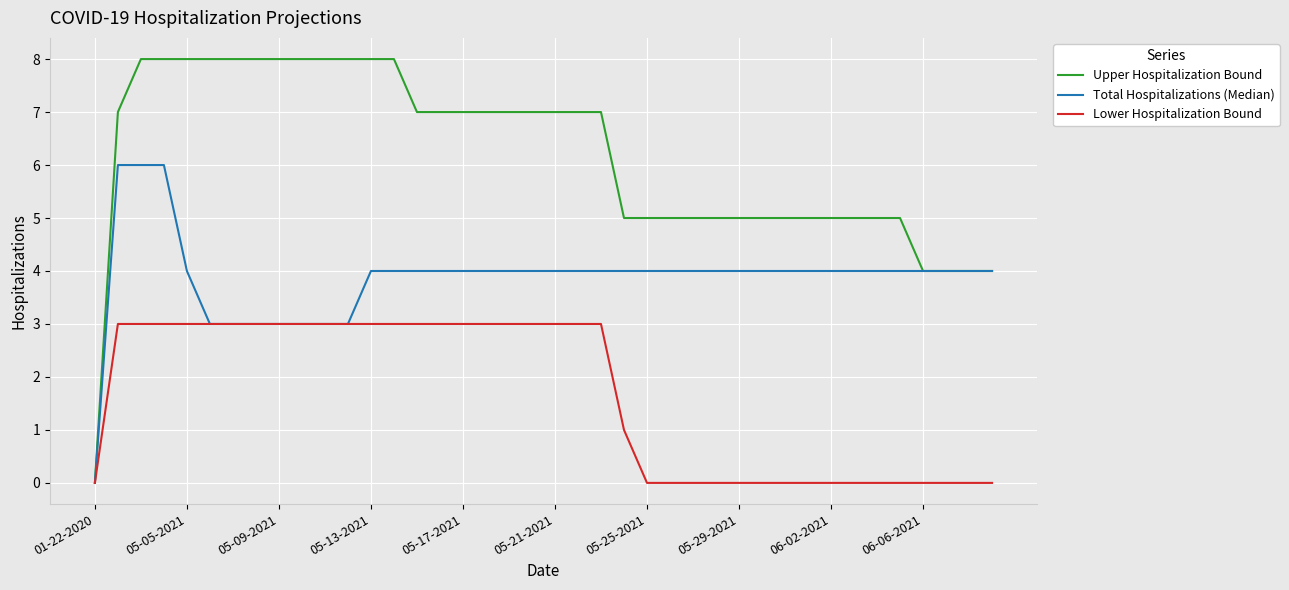

List the series in order of their peak value, lowest first.

Lower Hospitalization Bound, Total Hospitalizations (Median), Upper Hospitalization Bound